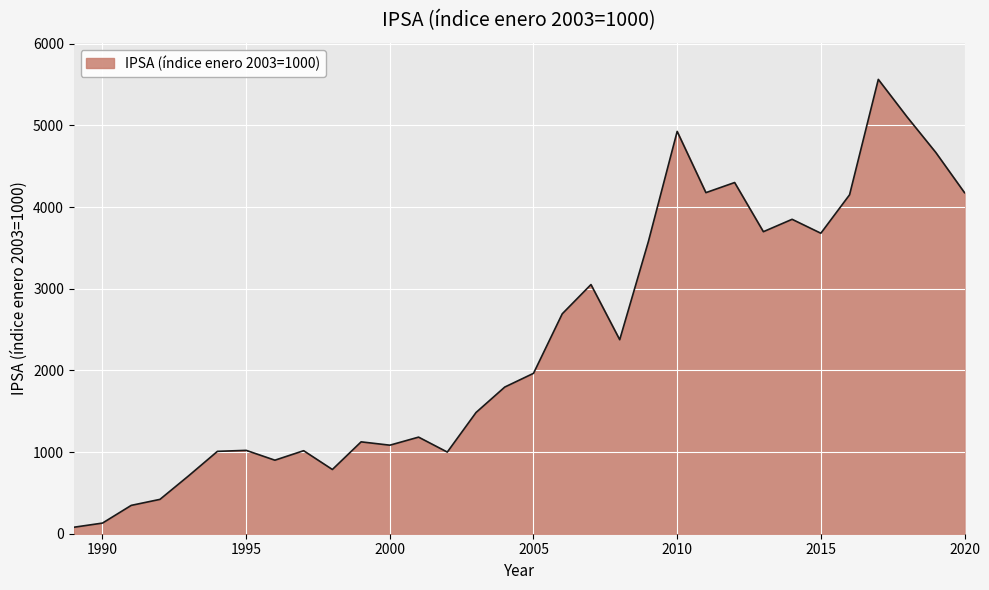

What is the greatest value displayed?

5564.6